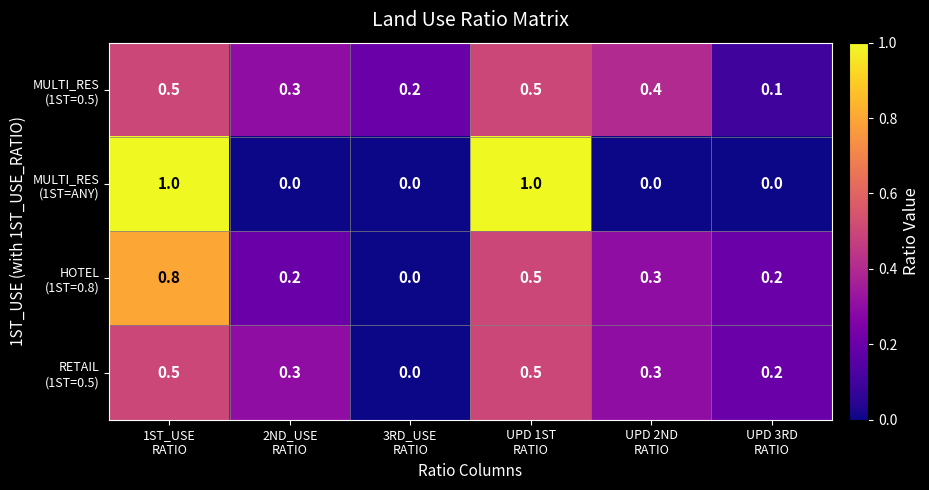

What is the spread (max minus min) of values at 2ND_USE
RATIO?

0.3